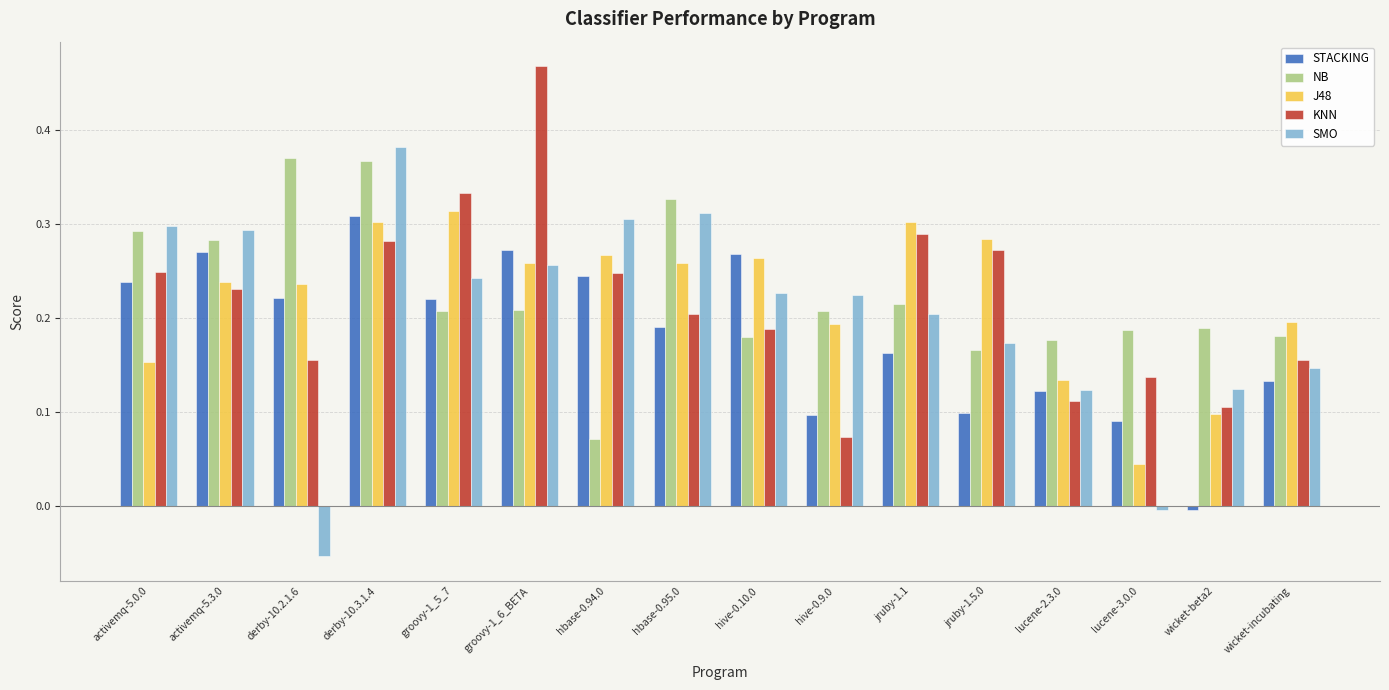

Which series has the largest range (max minus min)?

SMO